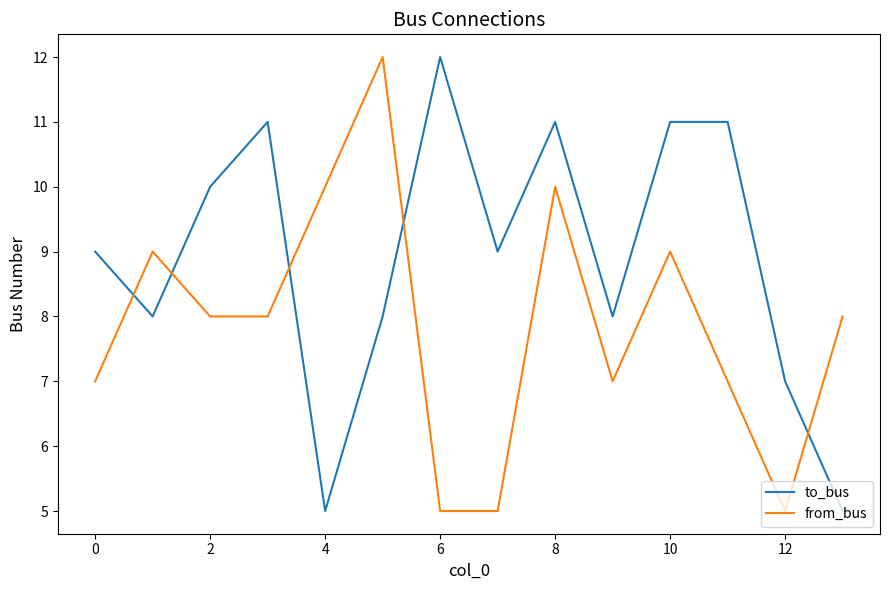

Rank the series by their average value, from highest to lowest.

to_bus, from_bus